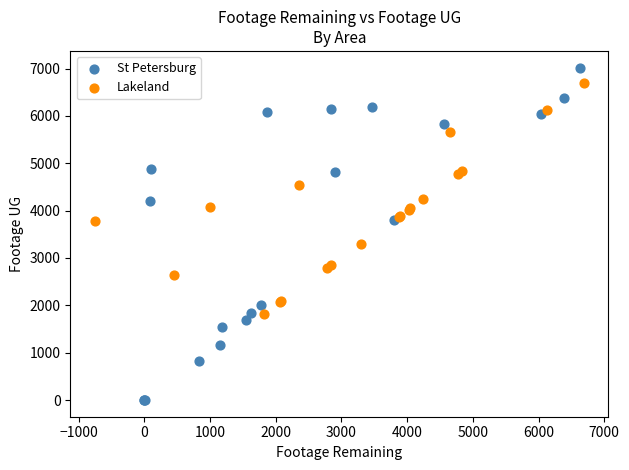

Which series reaches the minimum Y coordinate?

St Petersburg